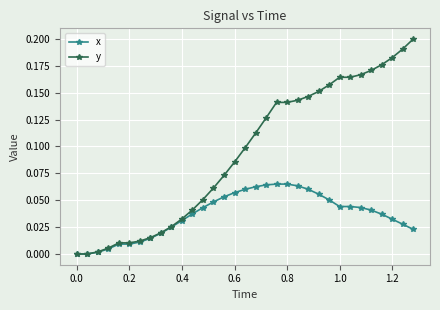

Rank the series by their average value, from lowest to highest.

x, y